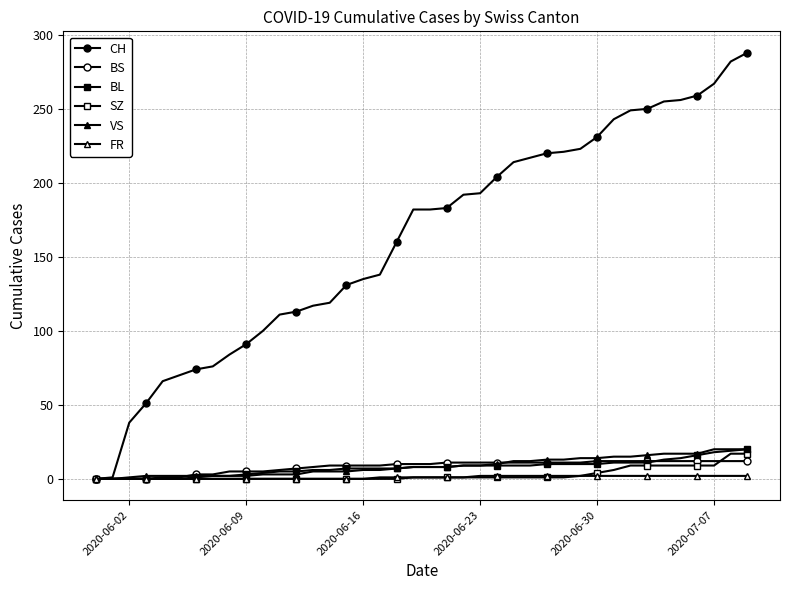

Does the chart have visible grid lines?

Yes